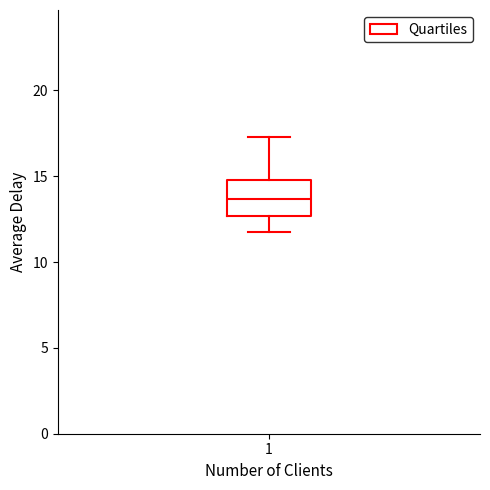

Read this box plot against the y-axis: the position of the median line, the range covered by the box, and the ends of both whiskers. The values are not printed on the chart, so give them approximately, as read against the axis.

median 13.5, box 12.5 to 15.0, whiskers 12.0 to 17.5